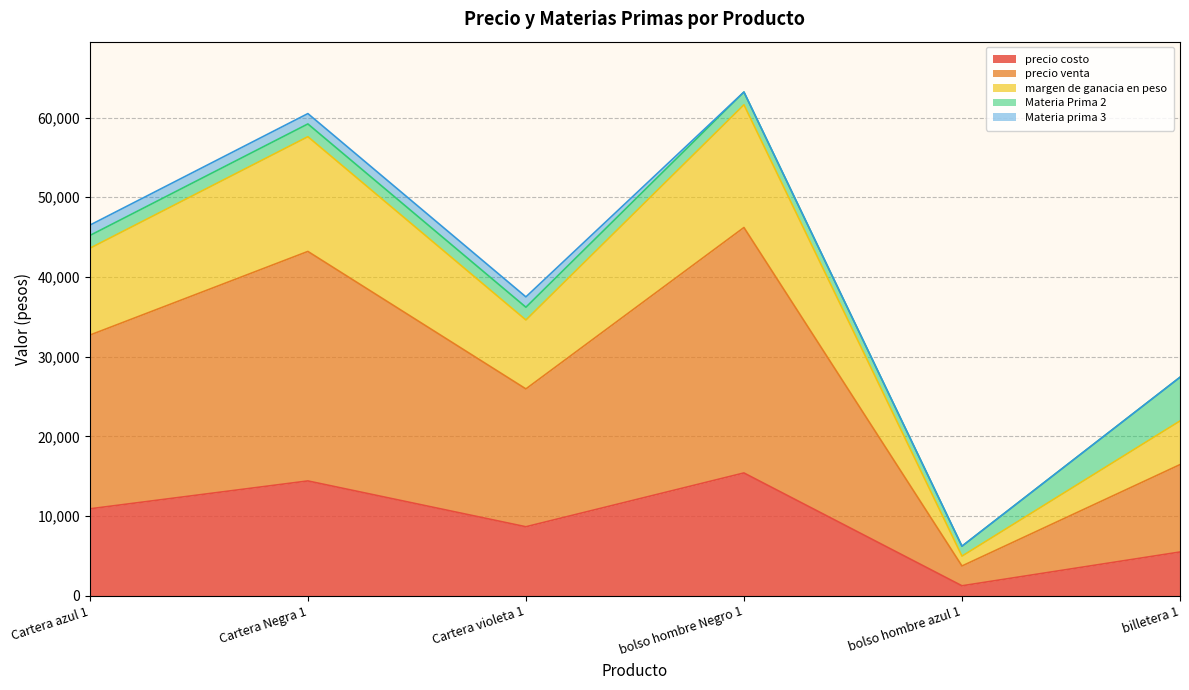

Does the chart have visible grid lines?

Yes